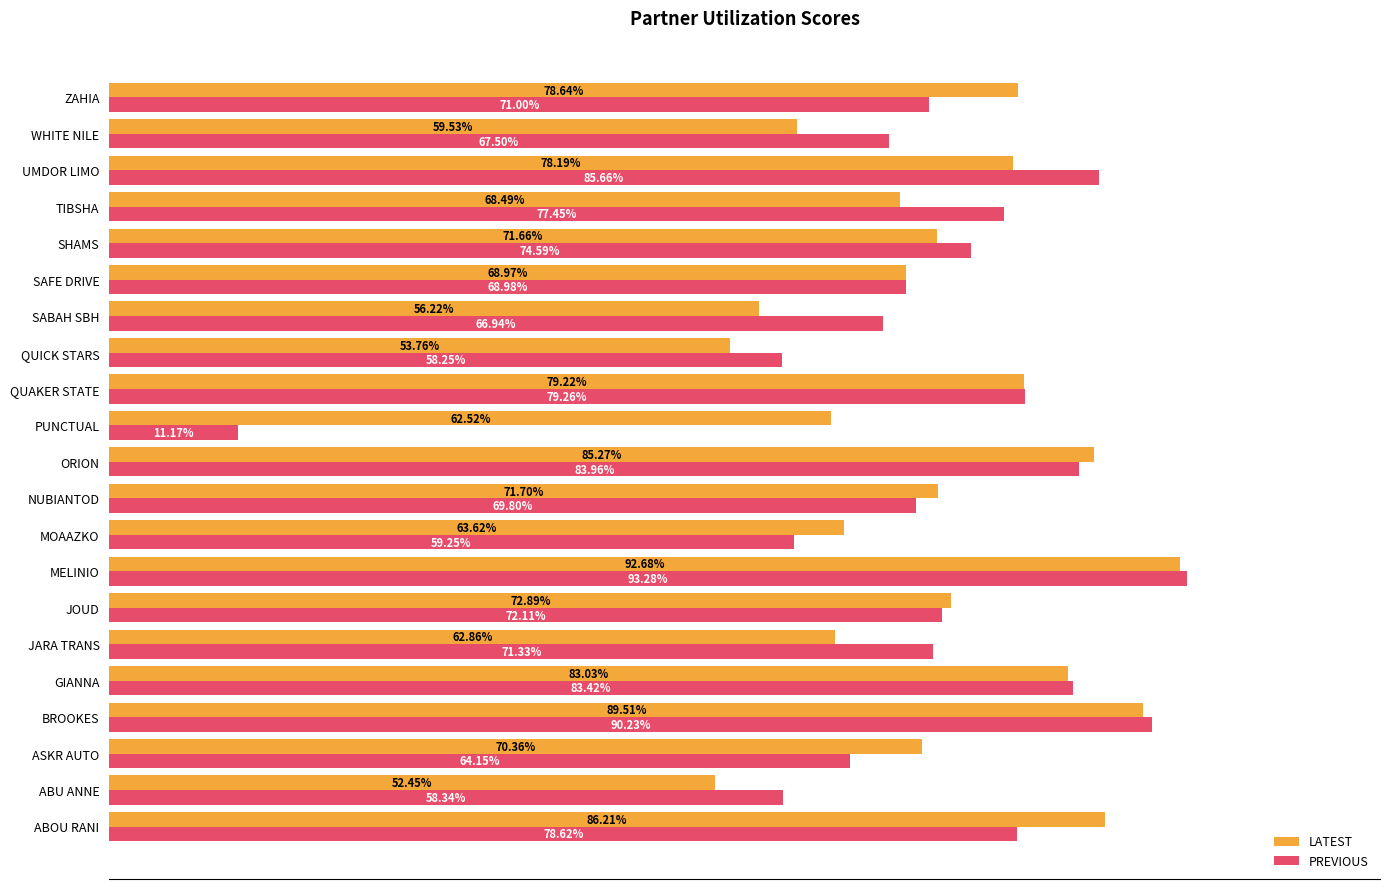

Which series has the widest spread of values?

PREVIOUS